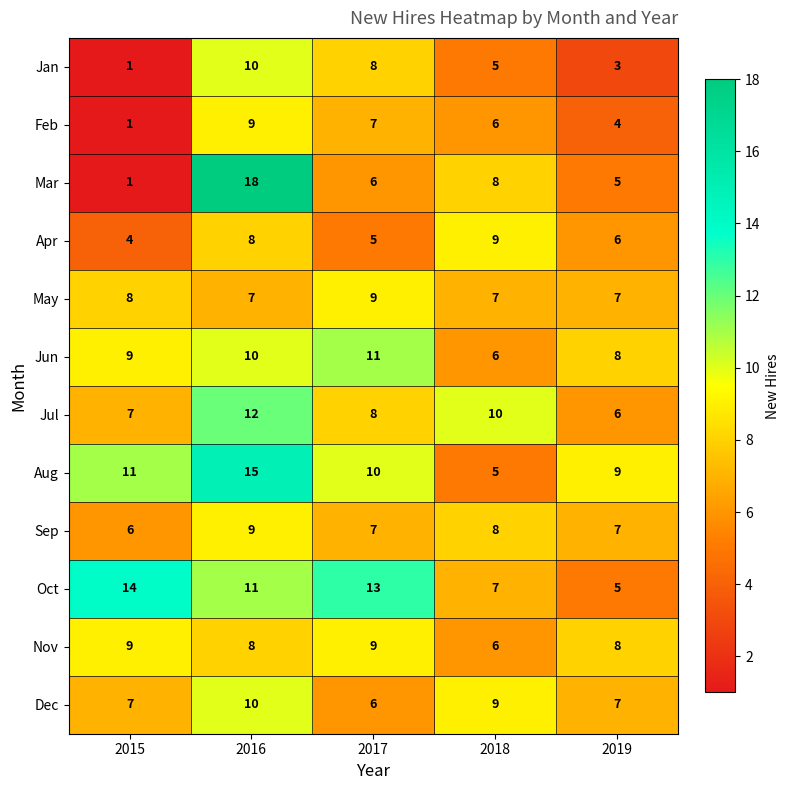

What is the sum of the Dec values at 2017 and 2015?

13